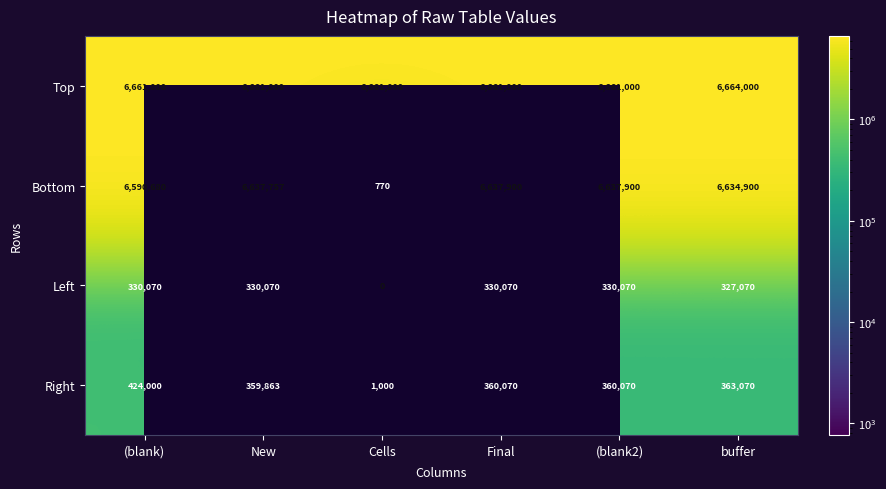

True or false: Right has a value of 359863 at New.

True